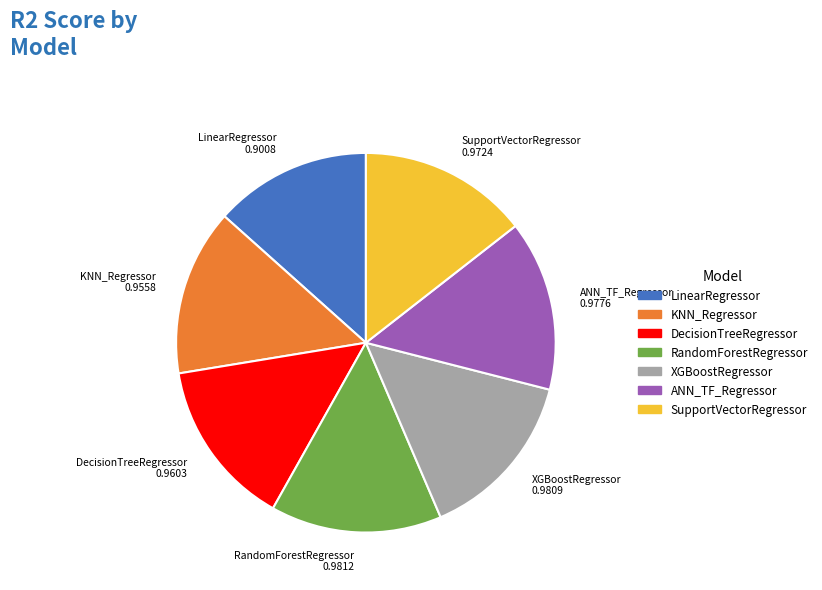

Do LinearRegressor and DecisionTreeRegressor together represent more than half of the pie?

No